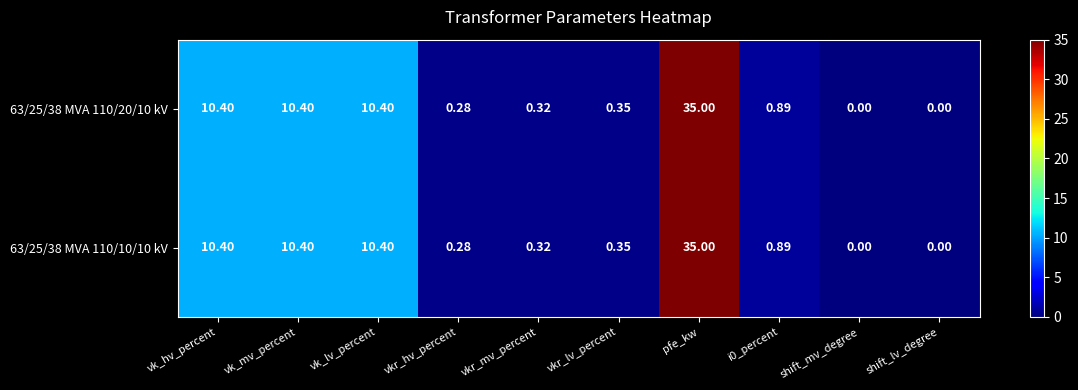

Which label corresponds to the largest value in the chart?

pfe_kw